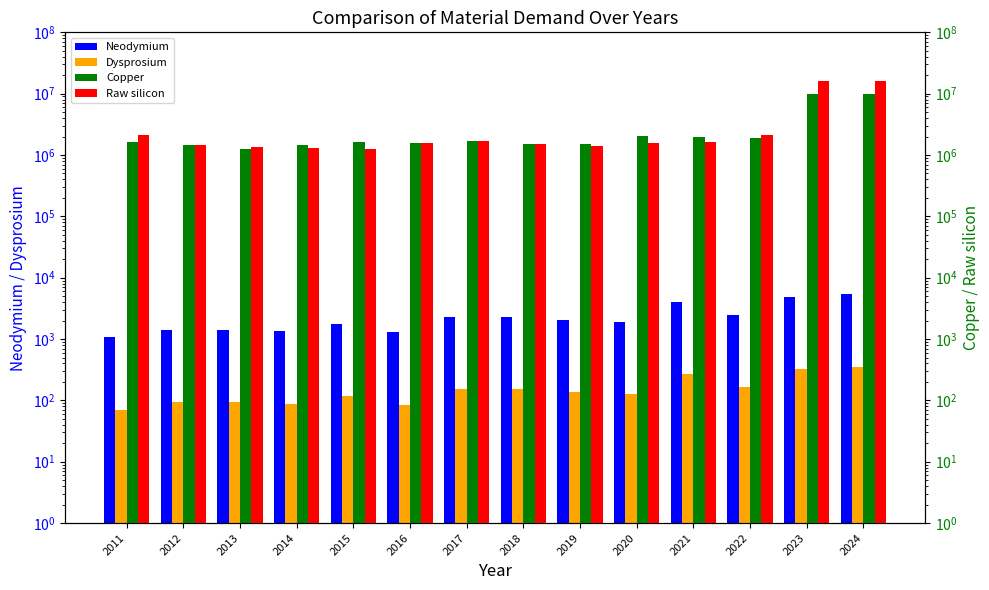

Reading right to left, what are all the values shown in this chart?

Neodymium: 5322.7	4932.0	2460.7	4053.7	1895.0	2055.9	2310.5	2324.1	1284.5	1780.5	1327.5	1397.0	1397.7	1072.4
Dysprosium: 355.9	329.7	163.8	270.7	125.8	136.7	153.7	154.8	85.1	118.4	87.9	92.5	92.7	70.9
Copper: 9982465.4	9931654.5	1916171.6	1934421.8	2038432.7	1528319.5	1538631.7	1677431.6	1542884.0	1623372.8	1477271.5	1273552.7	1458847.9	1624090.5
Raw silicon: 16333817.1	16307860.7	2112186.1	1621888.4	1542530.3	1378421.3	1489427.8	1711378.4	1555390.2	1244835.4	1297235.1	1345819.4	1439681.3	2149741.8